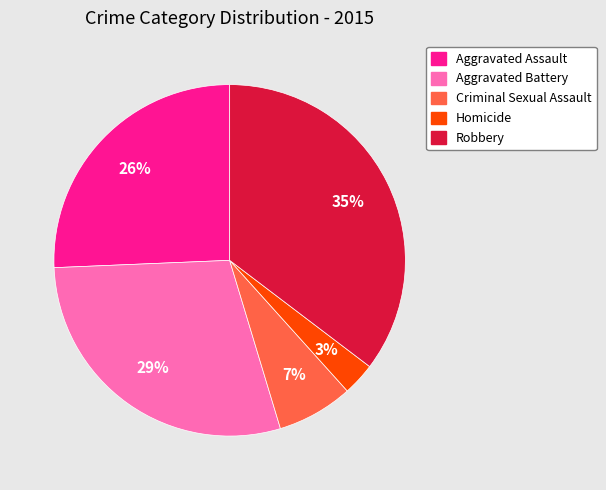

Does Aggravated Assault account for over 50% of the chart?

No